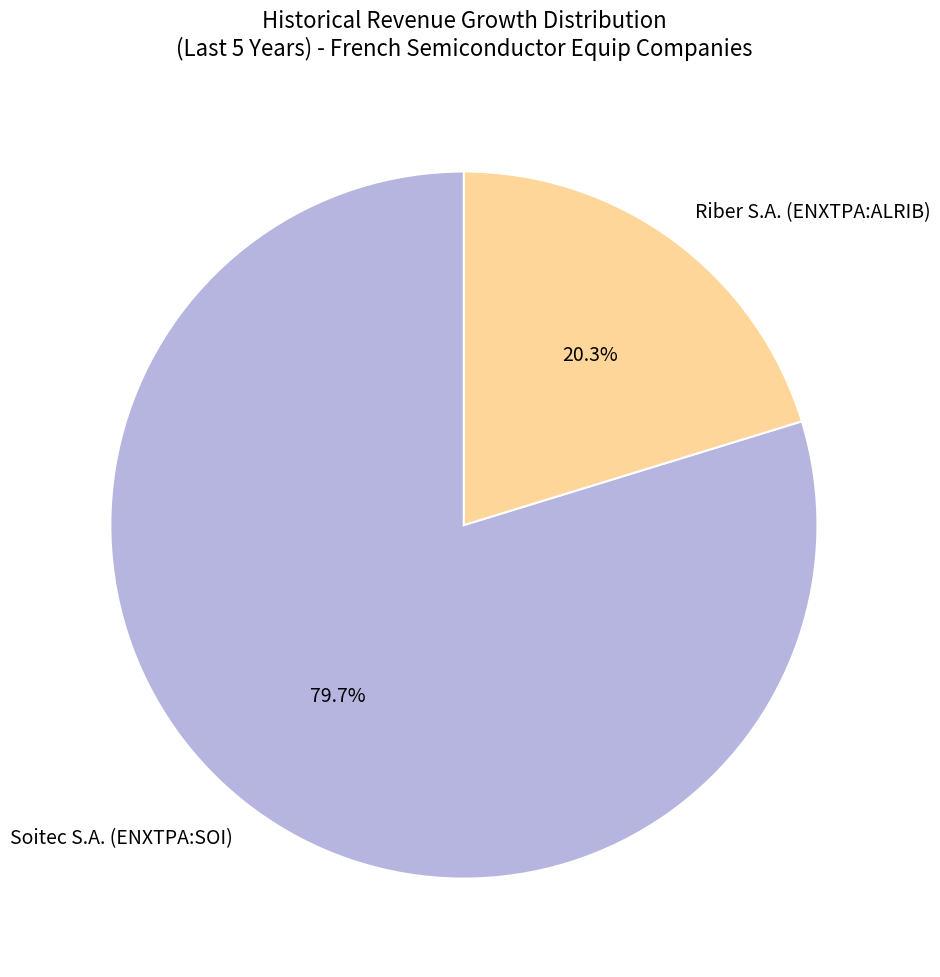

To the nearest percent, what portion does Riber S.A. (ENXTPA:ALRIB) represent?

20%